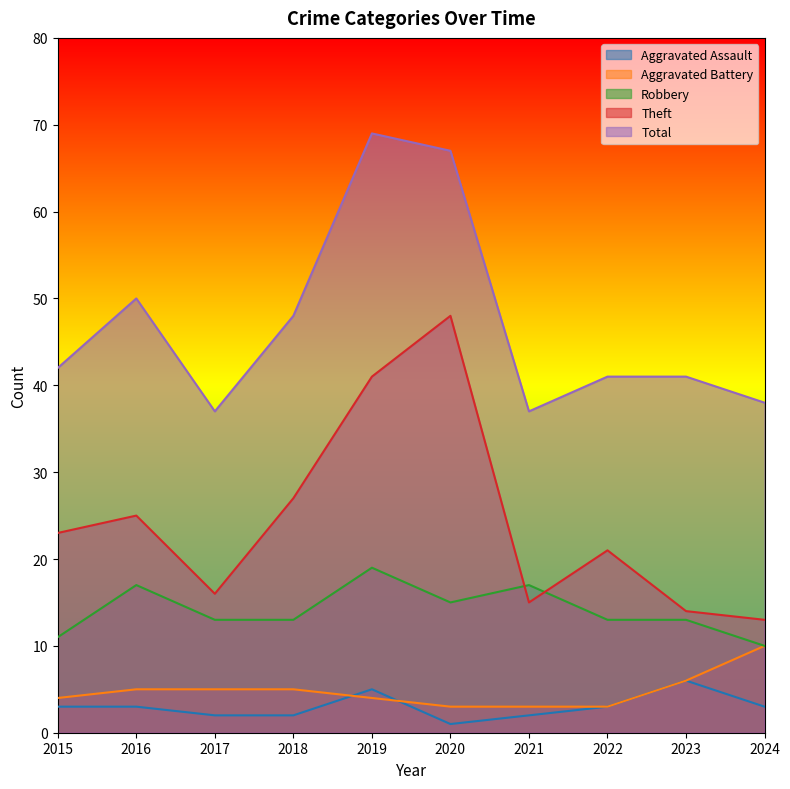

How many interior local peaks does the Theft series have?

3